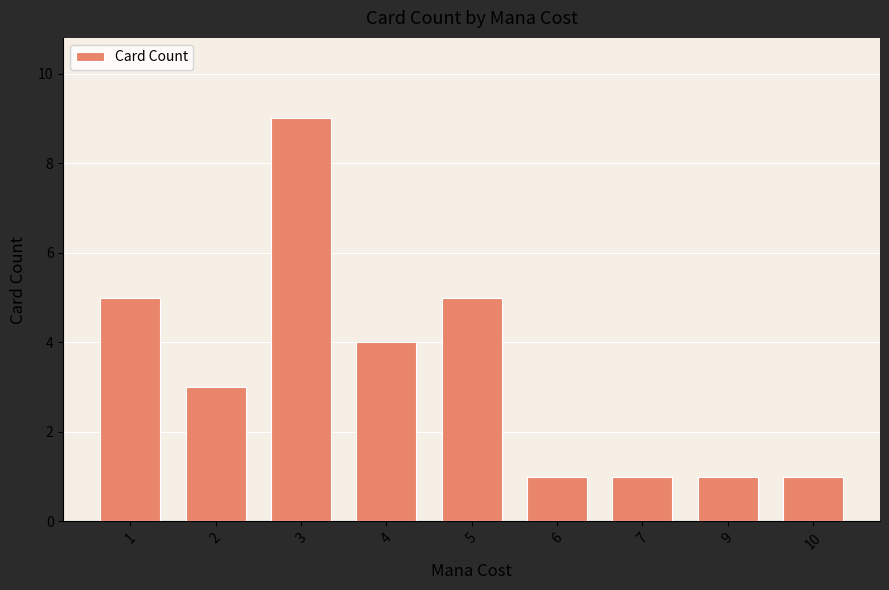

Reading left to right, list all the values displayed in this chart.

5	3	9	4	5	1	1	1	1